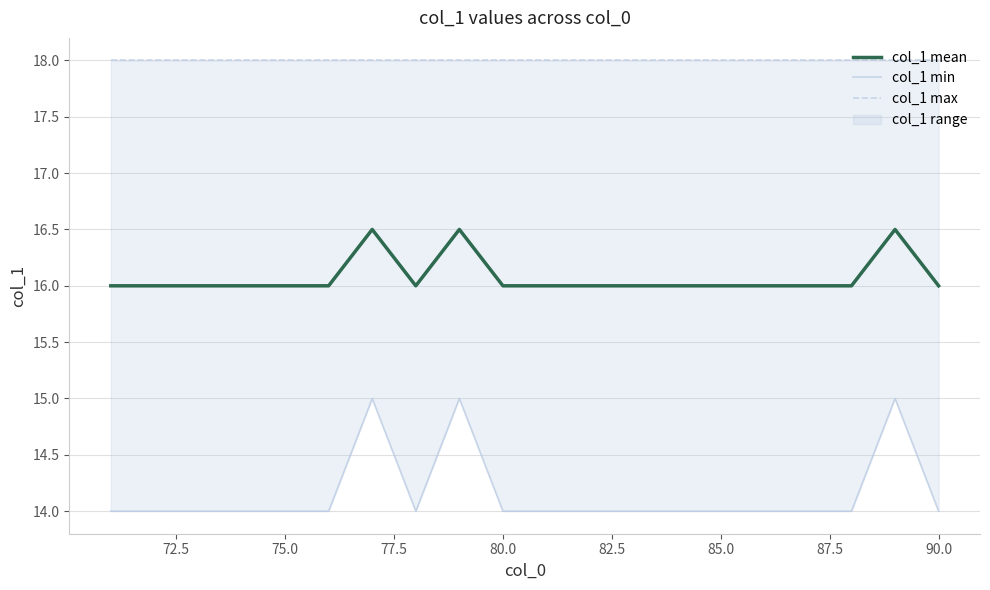

True or false: col_1 max and col_1 min cross at least once.

False